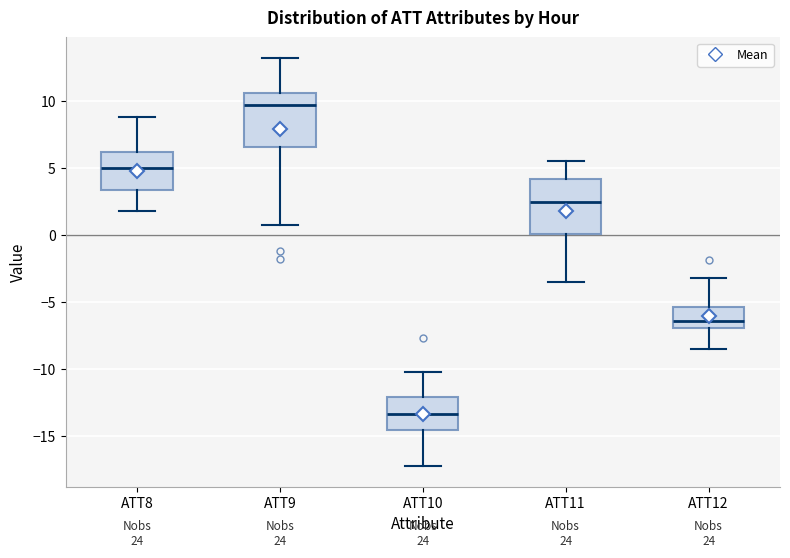

Which box's median line is the lowest?

ATT10